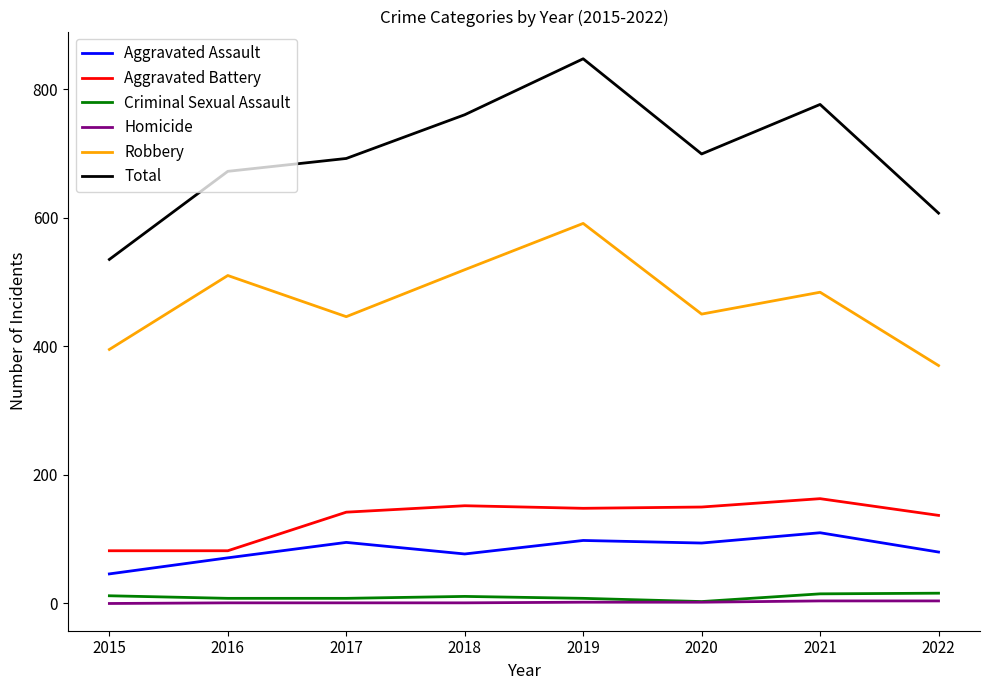

What is the difference between the maximum and second lowest values in the Aggravated Battery series?

81